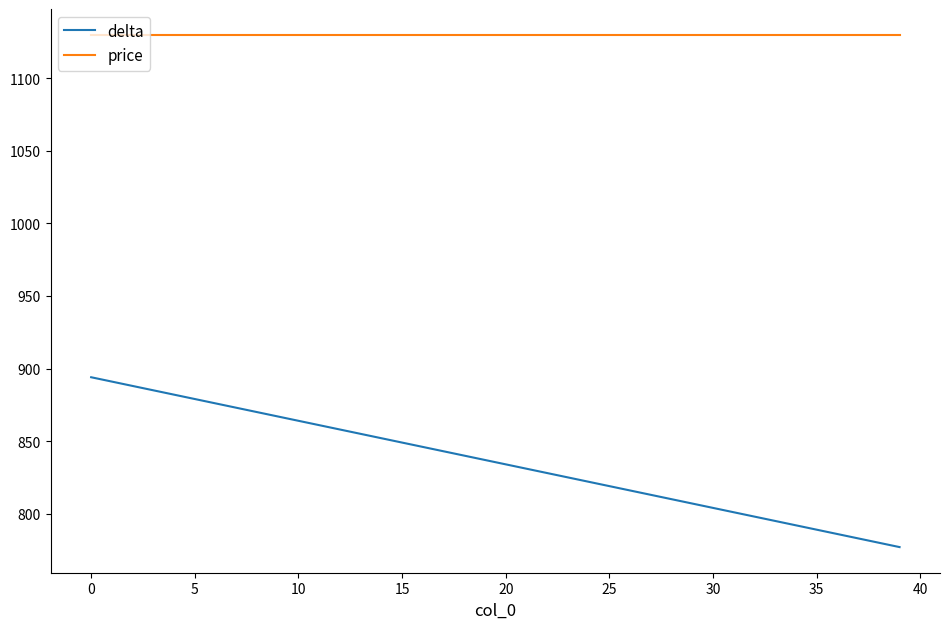

True or false: delta and price intersect in this chart.

False